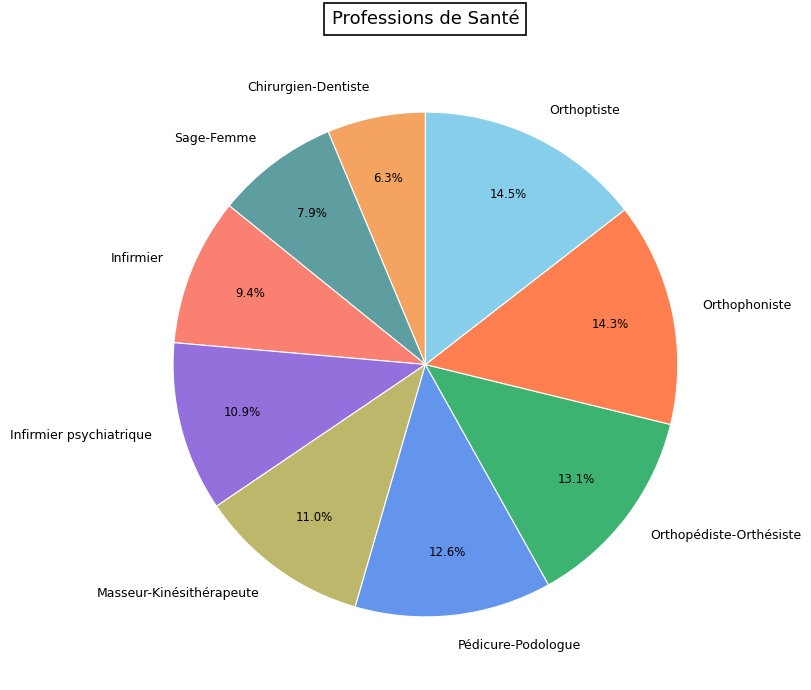

To the nearest percent, what is the difference between the Sage-Femme and Pédicure-Podologue slice percentages?

5%